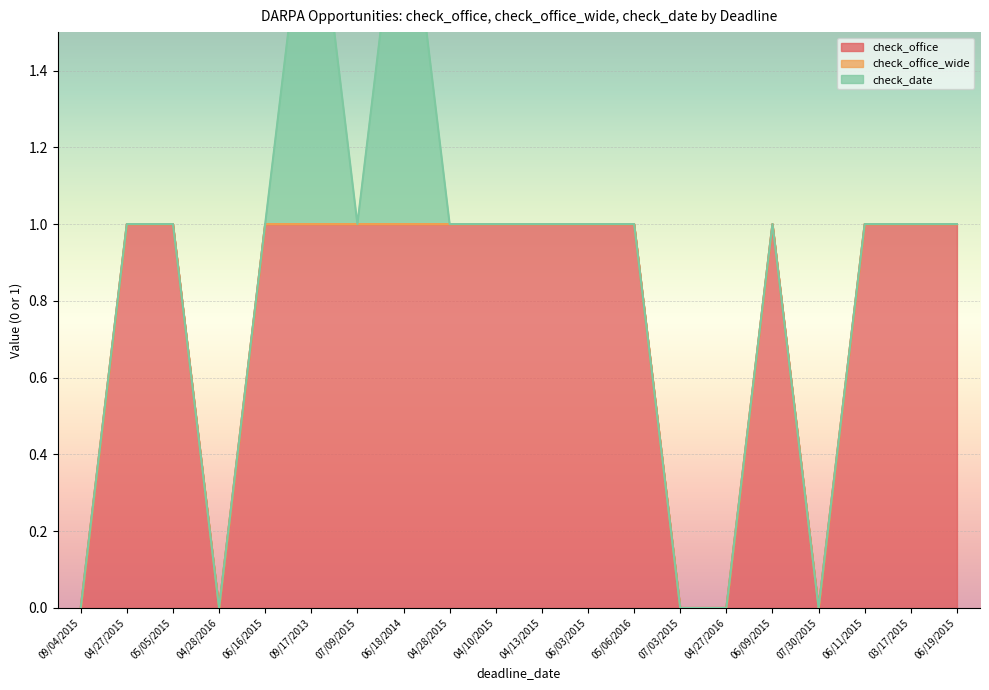

True or false: check_date and check_office cross at least once.

False